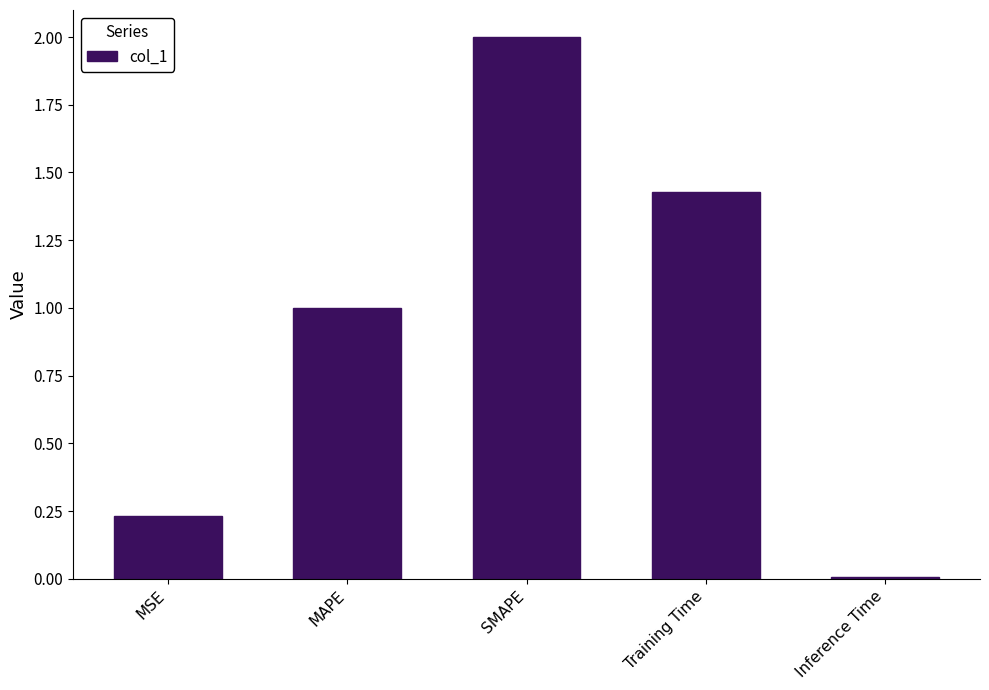

What position from the left is SMAPE?

3